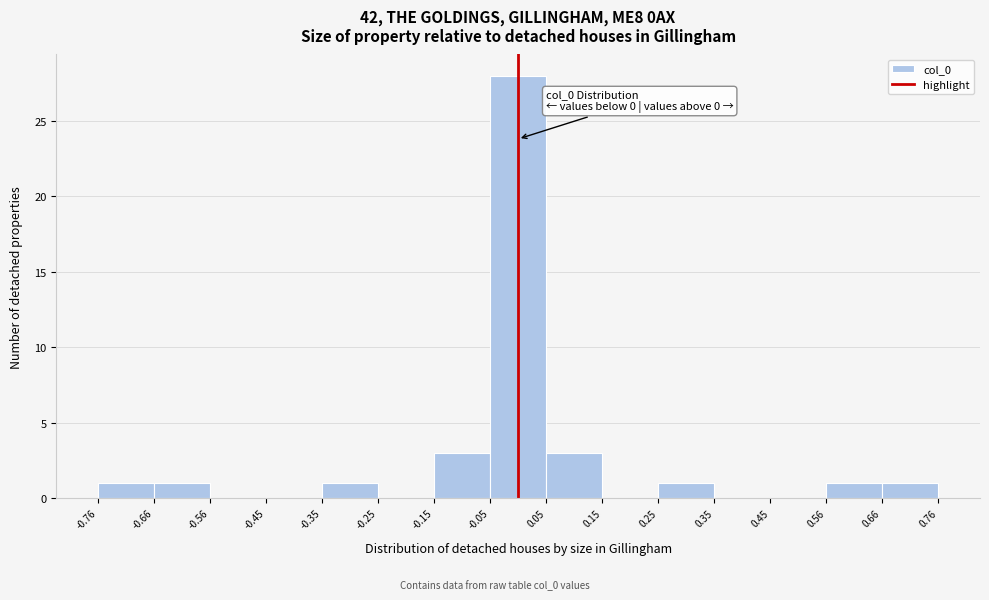

Over which range of the x-axis is the bar tallest?

-0.05 to 0.05